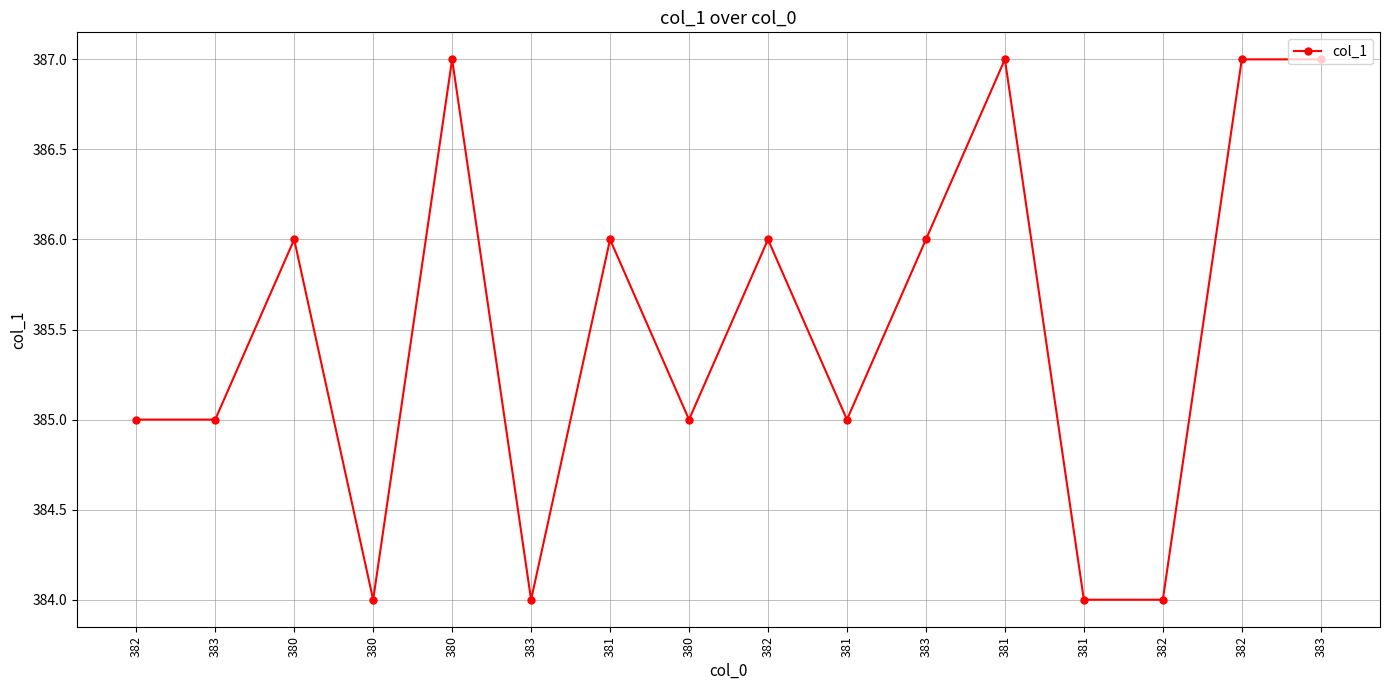

What is the sum of all values?

6168